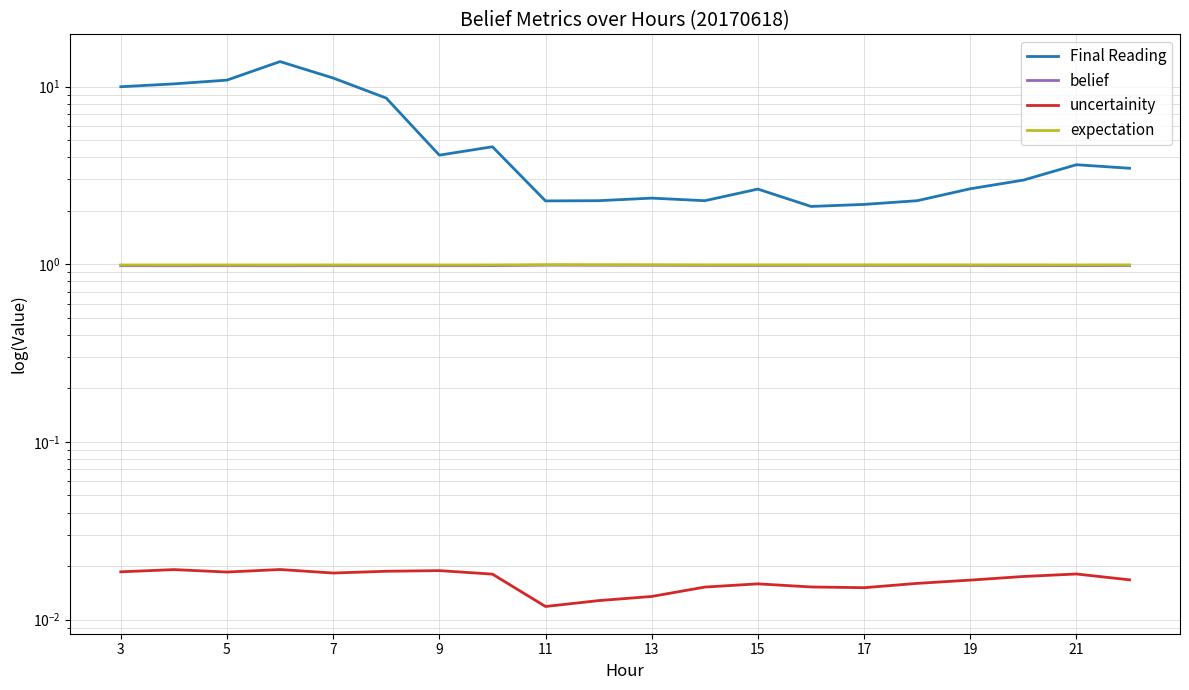

At which category does the chart reach its minimum across all series?

19